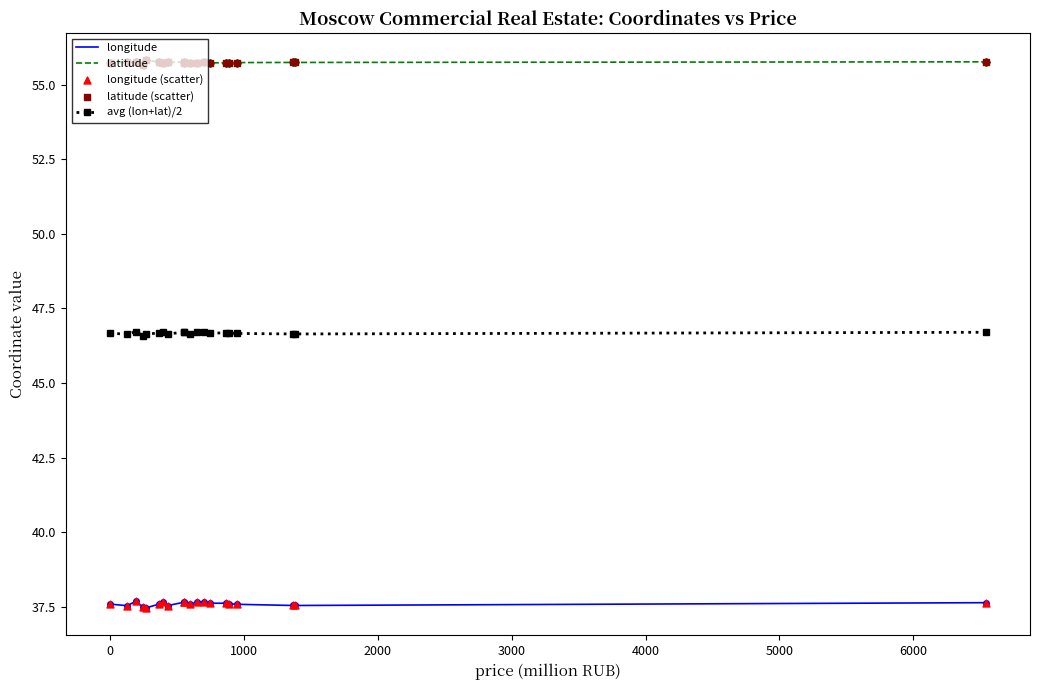

Which series has the largest total across all categories?

latitude